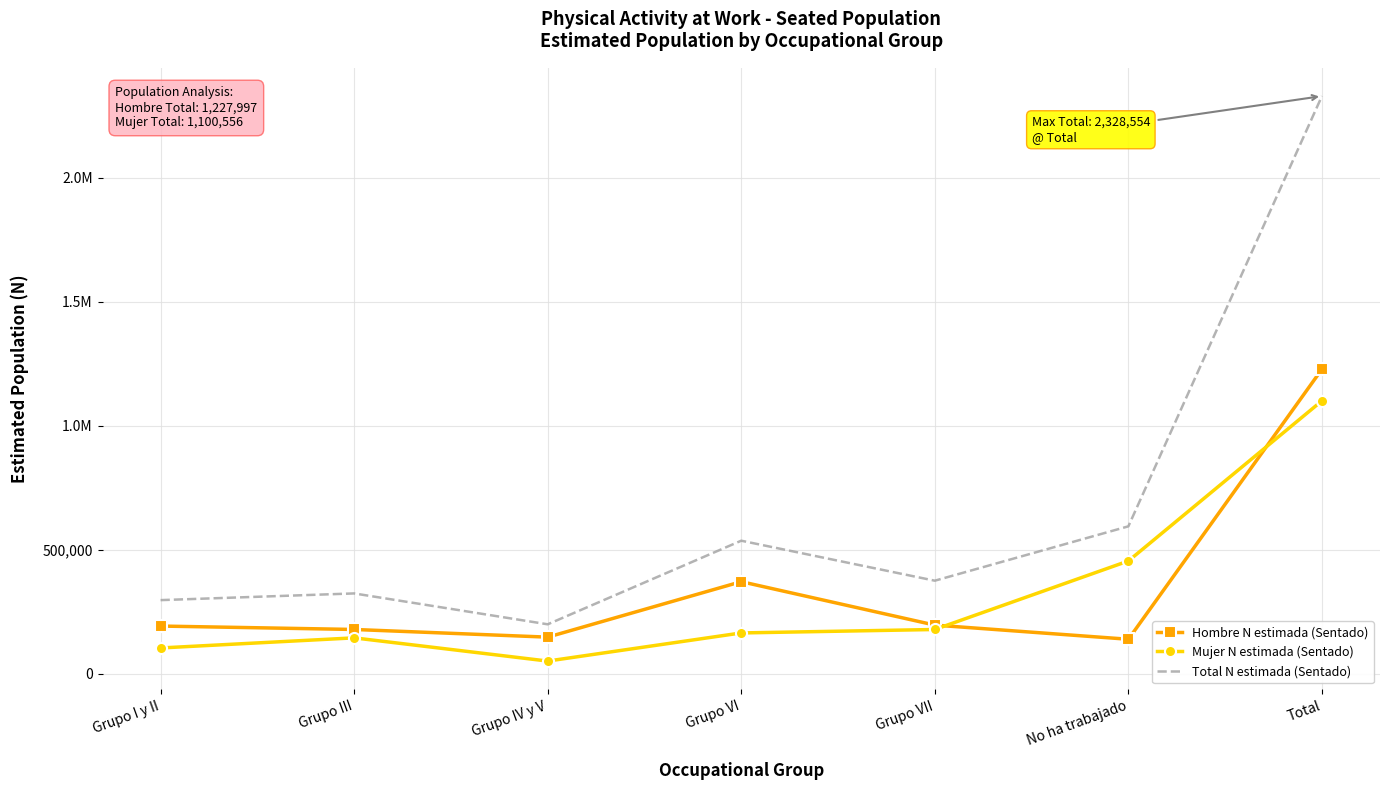

At which category is the sum across all series the highest?

Total